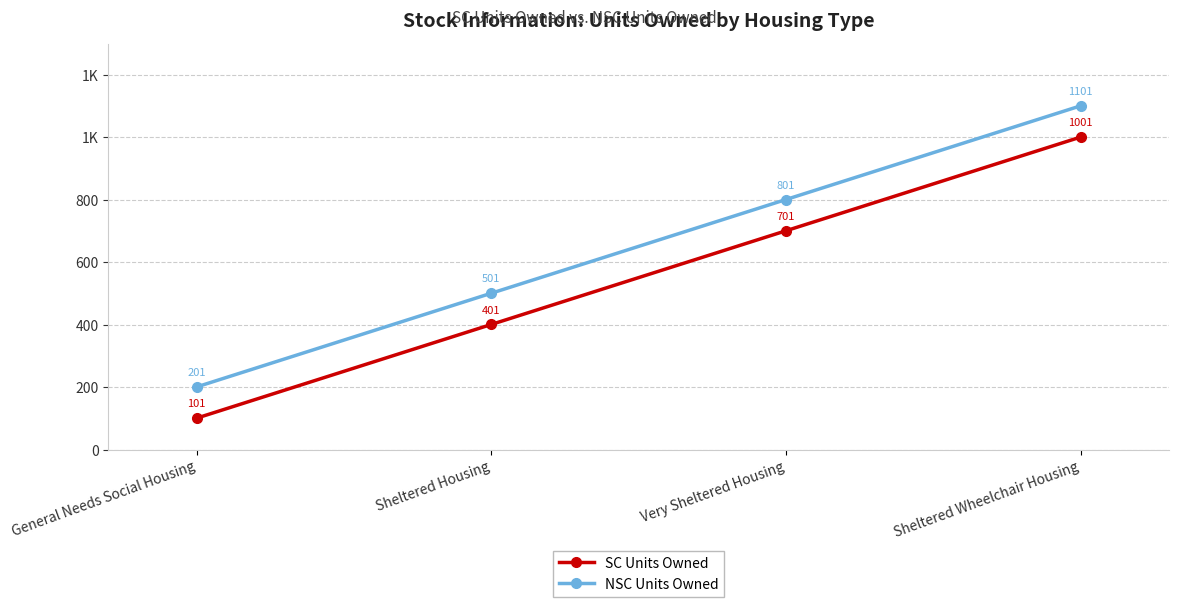

Reading left to right, what are all the values shown in this chart?

SC Units Owned: 101	401	701	1001
NSC Units Owned: 201	501	801	1101